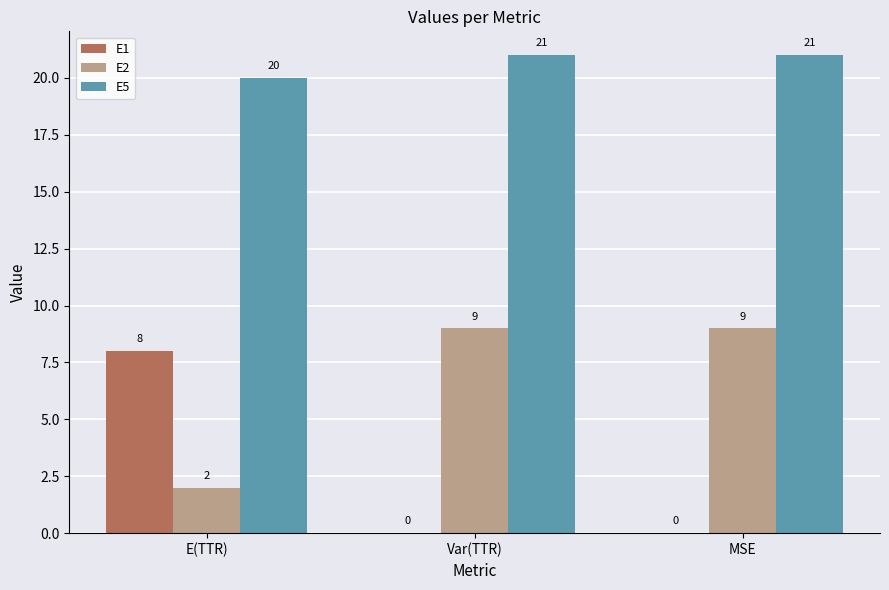

What value does the E5 series have at MSE?

21